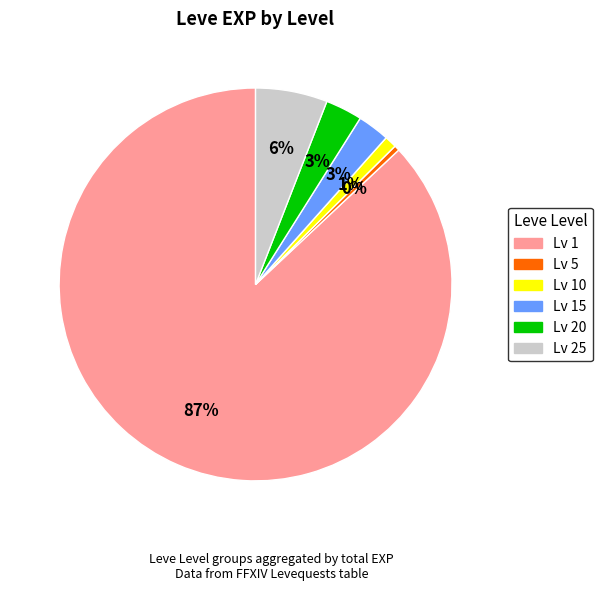

To the nearest percent, what is the average slice percentage?

17%